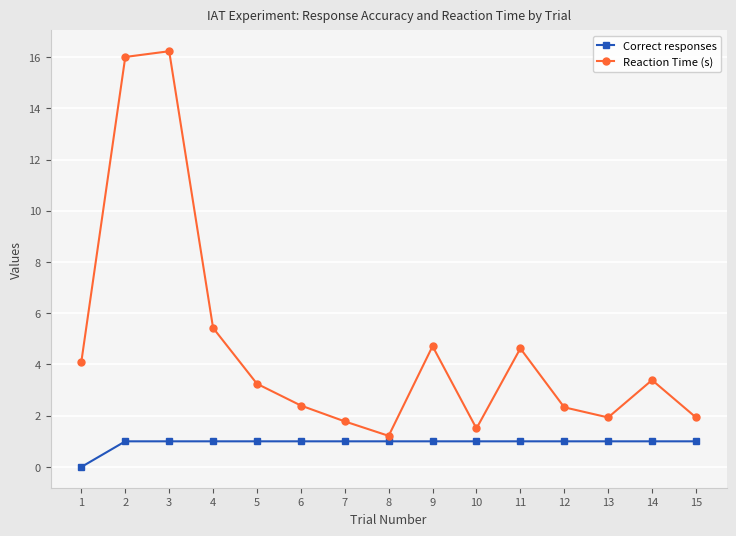

What is the average value of the Correct responses series?

0.9